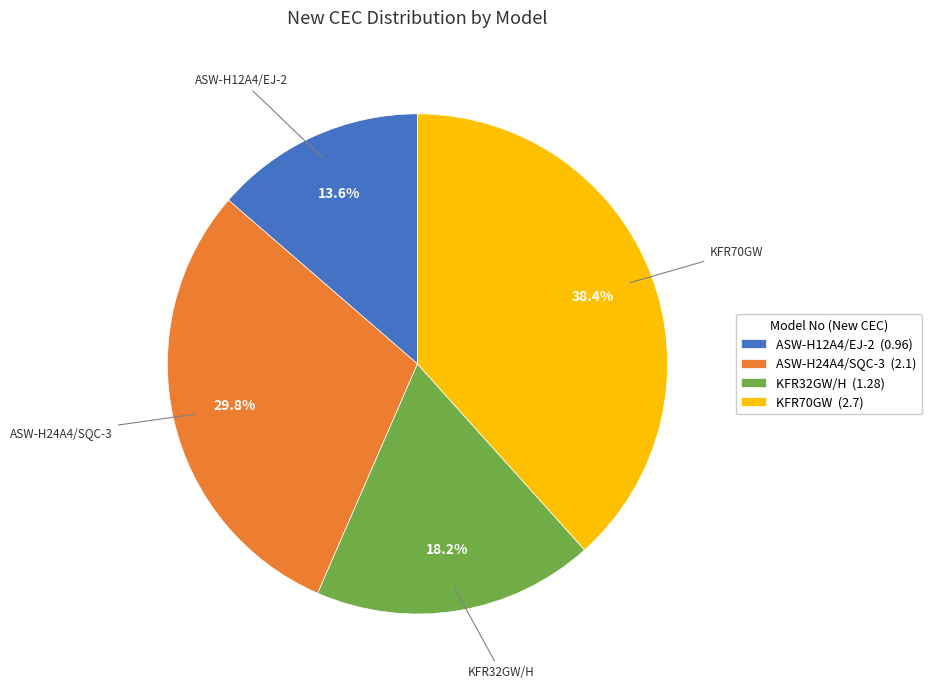

Which slice is the largest?

KFR70GW